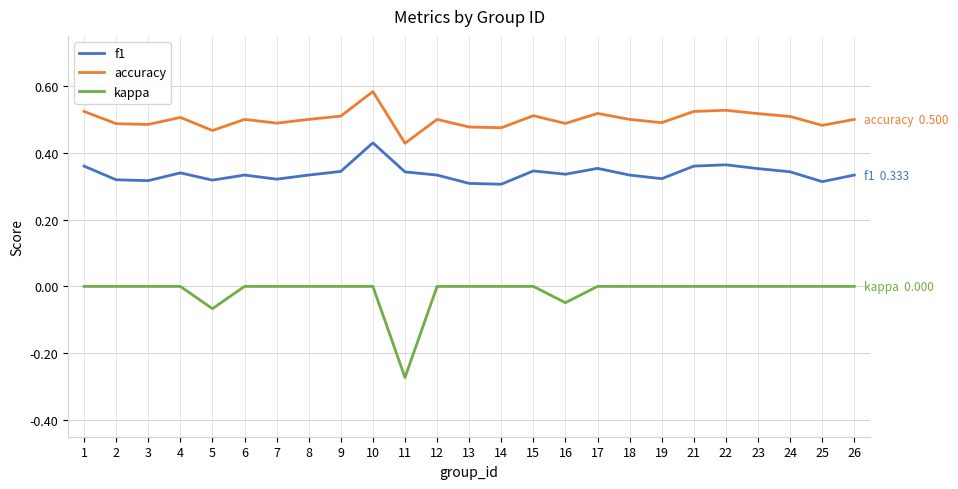

How many lines are shown in the chart?

3